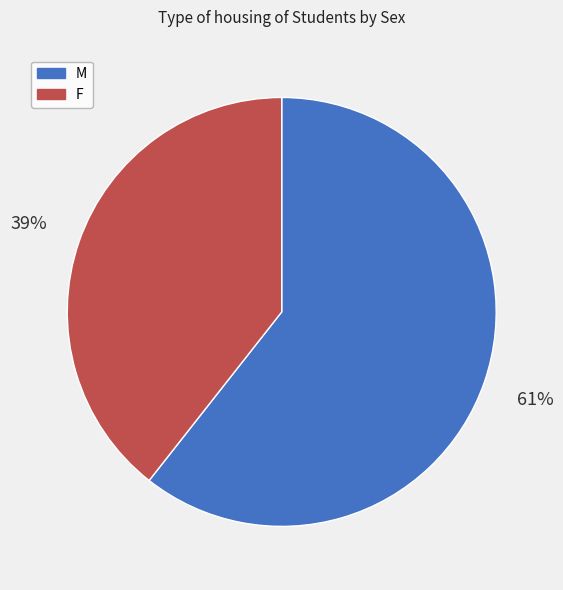

To the nearest percent, what portion does F represent?

39%